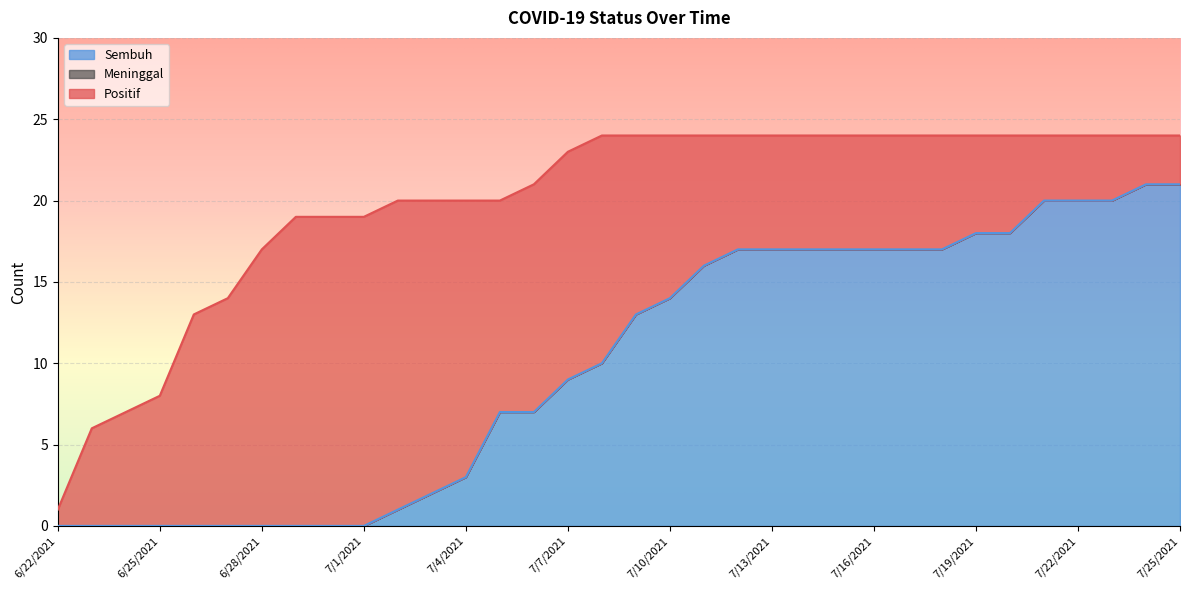

At which category is the sum across all series the highest?

7/24/2021